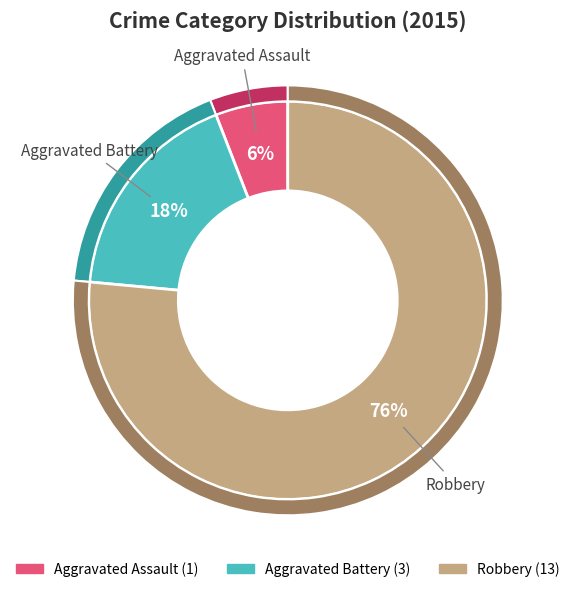

Count the number of slices in the pie.

3